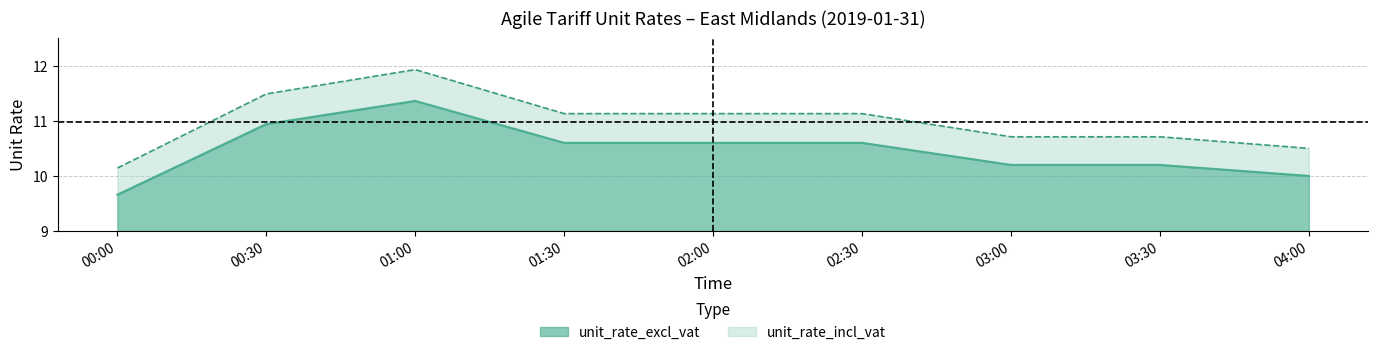

What is the spread (max minus min) of values at 02:30?

0.5